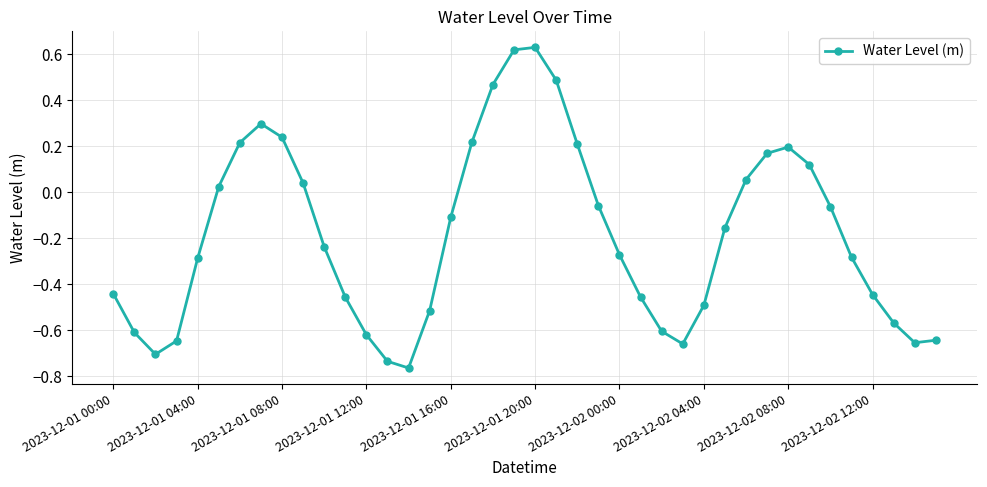

How many interior local peaks (higher than both neighbors) does the data have?

3